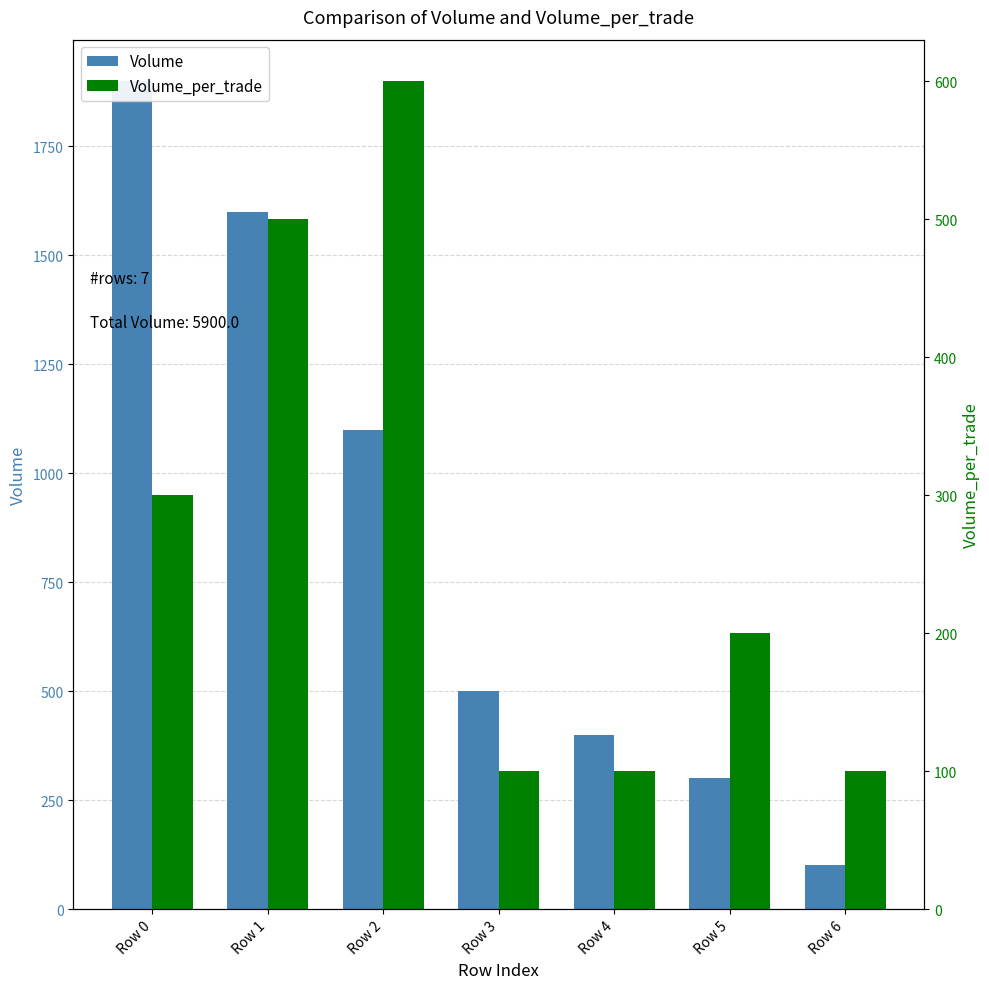

Where is Volume nearest to the value 1000?

Row 2